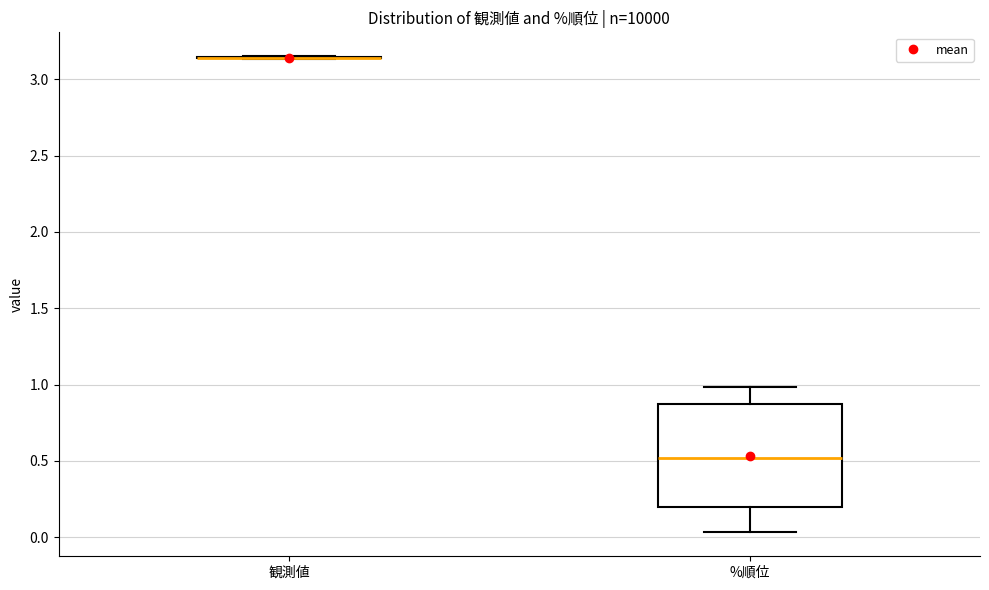

Reading left to right, read every box against the y-axis: the position of its median line, the range the box covers, and the ends of its whiskers. The values are not printed on the chart, so give them approximately, as read against the axis.

観測値: box collapsed to a line at 3.15, whiskers 3.15 to 3.15
%順位: median 0.50, box 0.20 to 0.85, whiskers 0.05 to 1.00